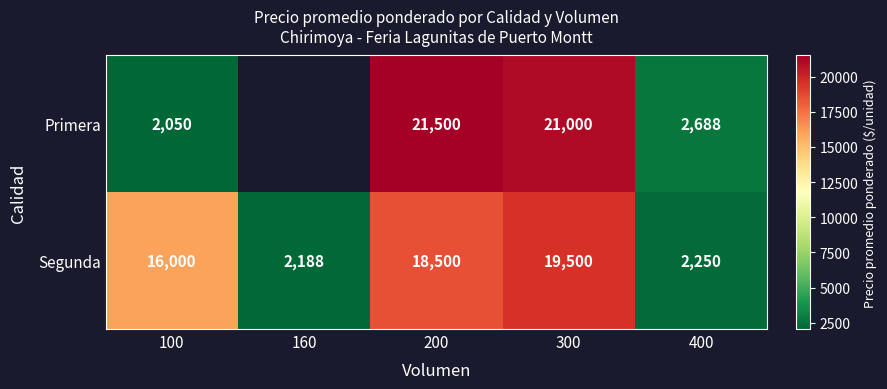

The value of Segunda at 200 is 32239. True or false?

False